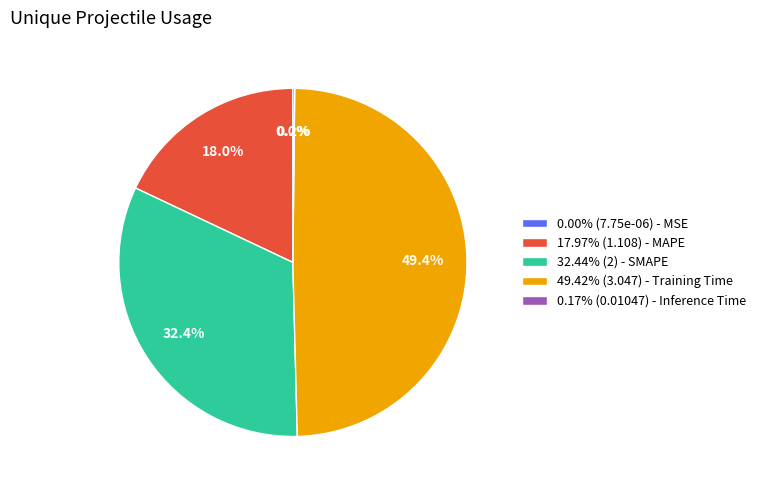

Is there a majority slice in this chart?

No